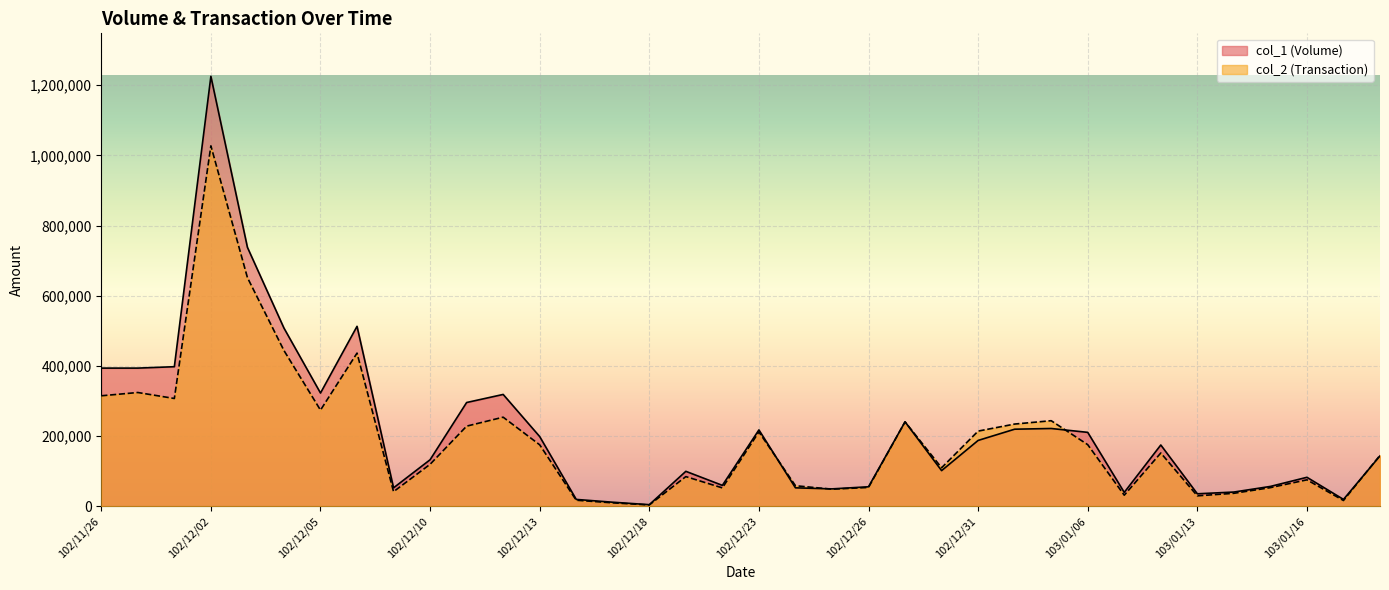

What is the label of the 33rd point from the left?

103/01/15